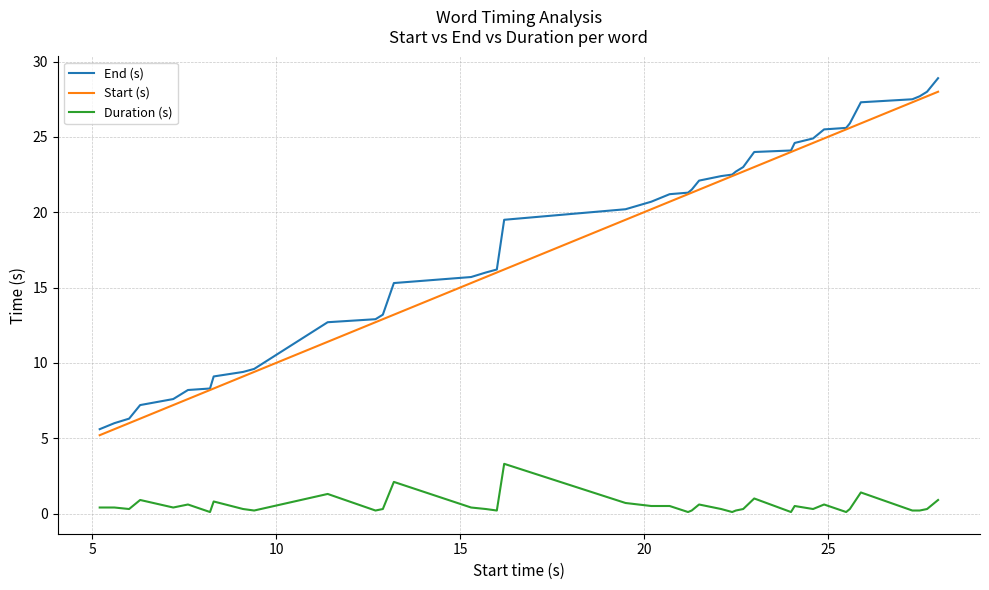

What is the maximum value for End (s)?

28.9